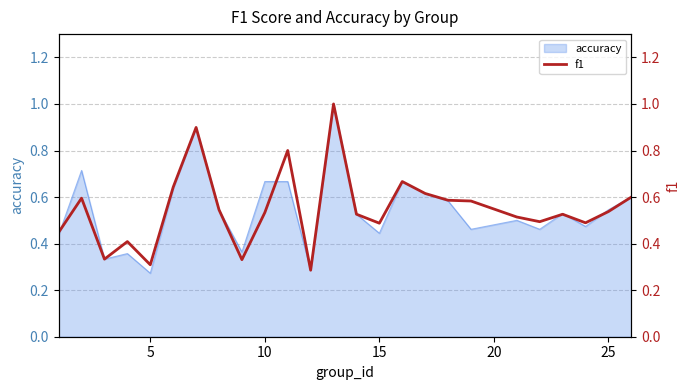

What is the maximum value for accuracy?

1.0